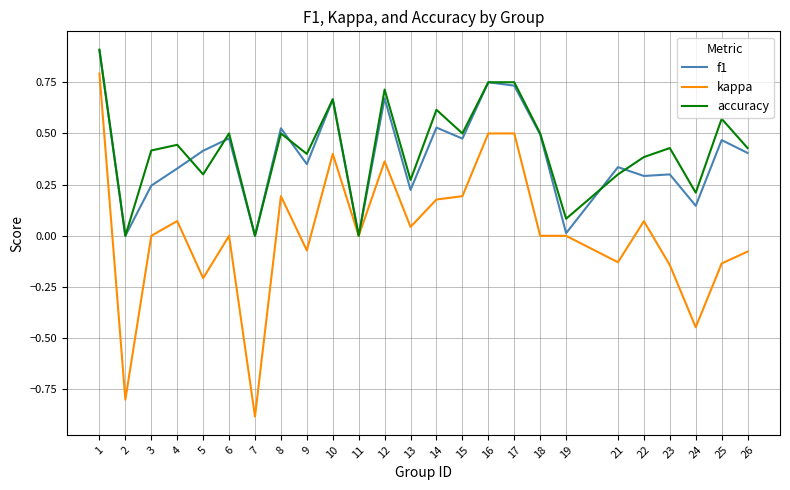

Which series changed the most between 7 and 24?

kappa